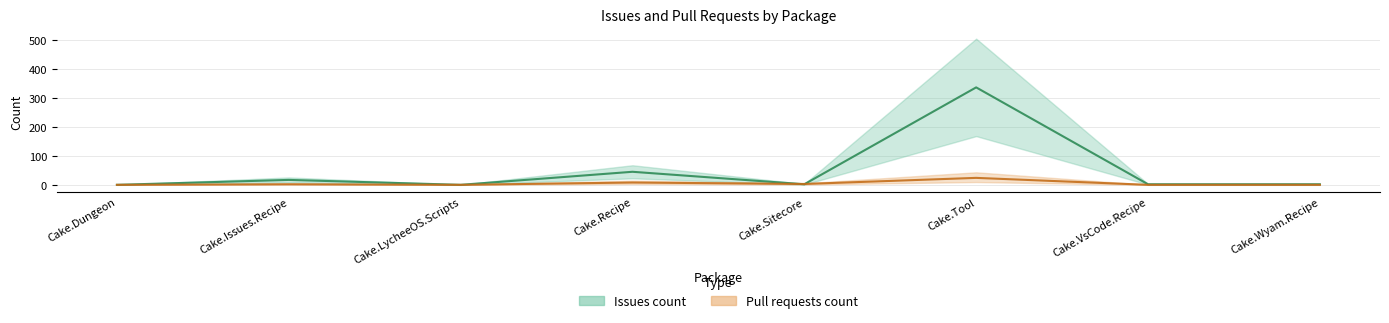

What are all the series names shown in the legend?

Issues count, Pull requests count